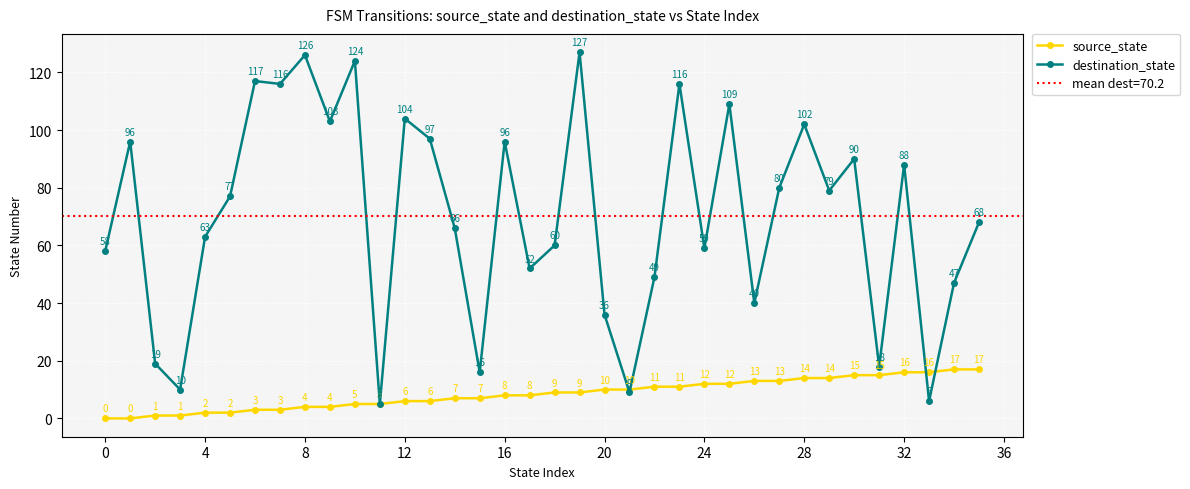

How many interior local valleys does the destination_state series have?

12